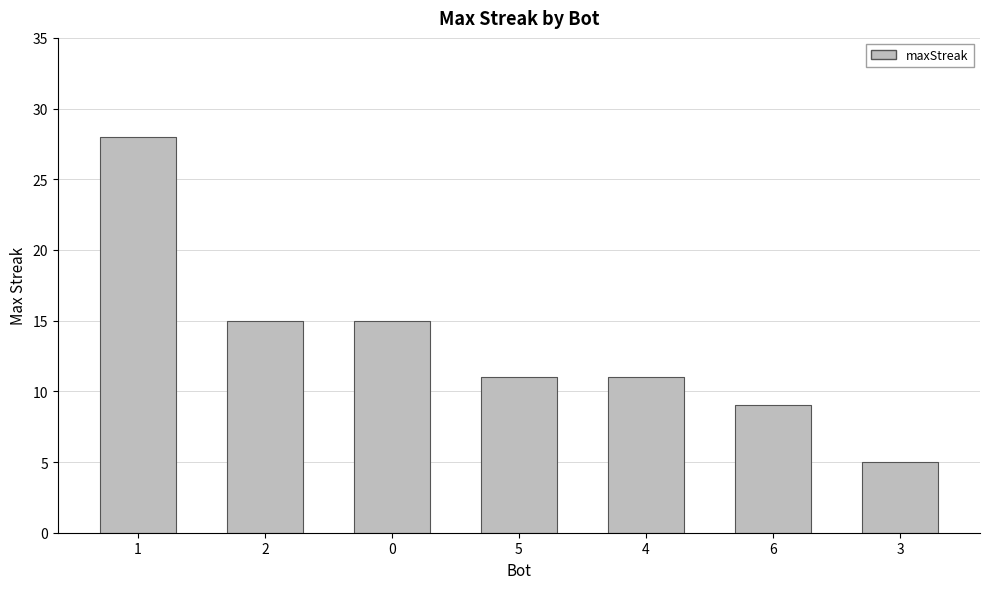

Reading left to right, extract all data points from this chart.

1=28	2=15	0=15	5=11	4=11	6=9	3=5